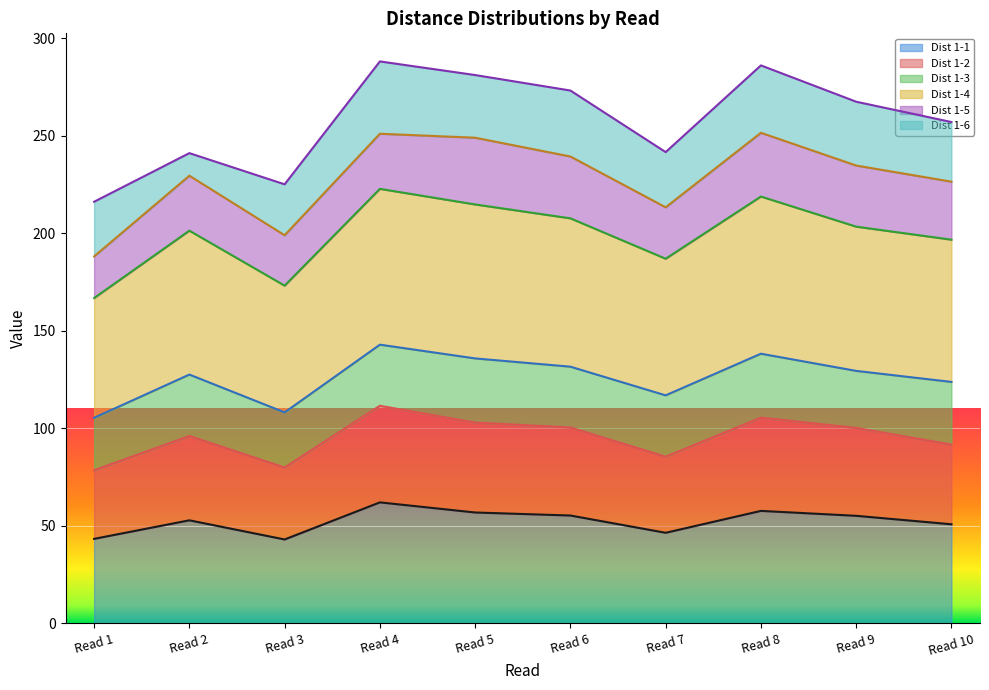

Read the Dist 1-1 value at Read 3.

42.9